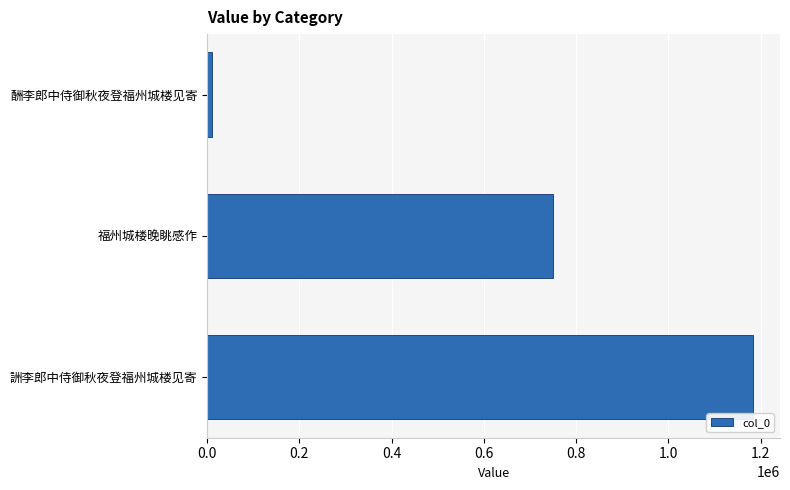

Where is the data nearest to the value 596479?

福州城楼晚眺感作